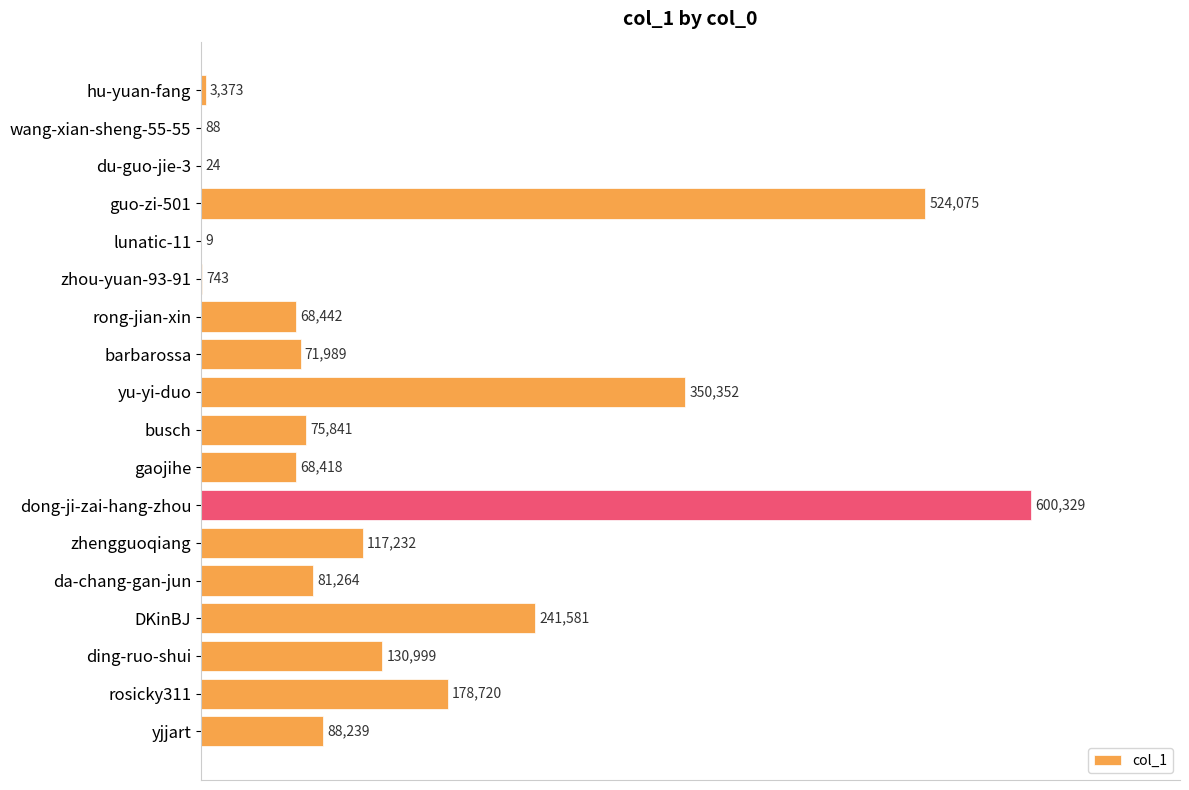

What is the change in value from wang-xian-sheng-55-55 to barbarossa?

+71901